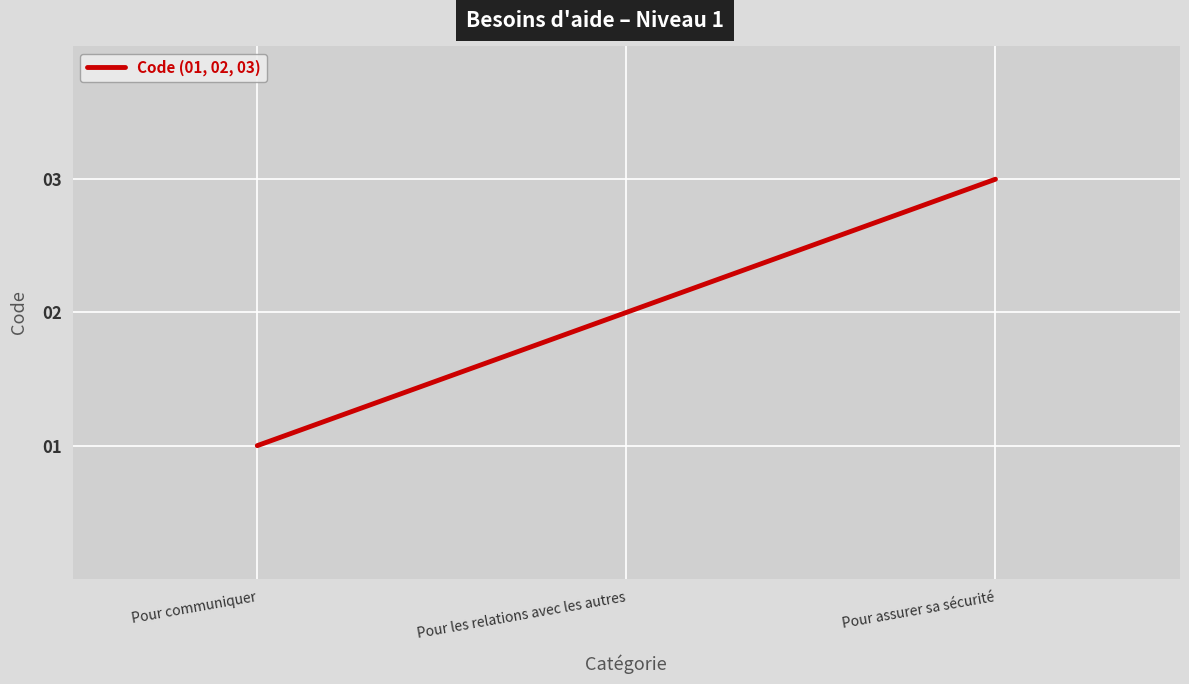

Is it true that the value at Pour assurer sa sécurité is 3?

True